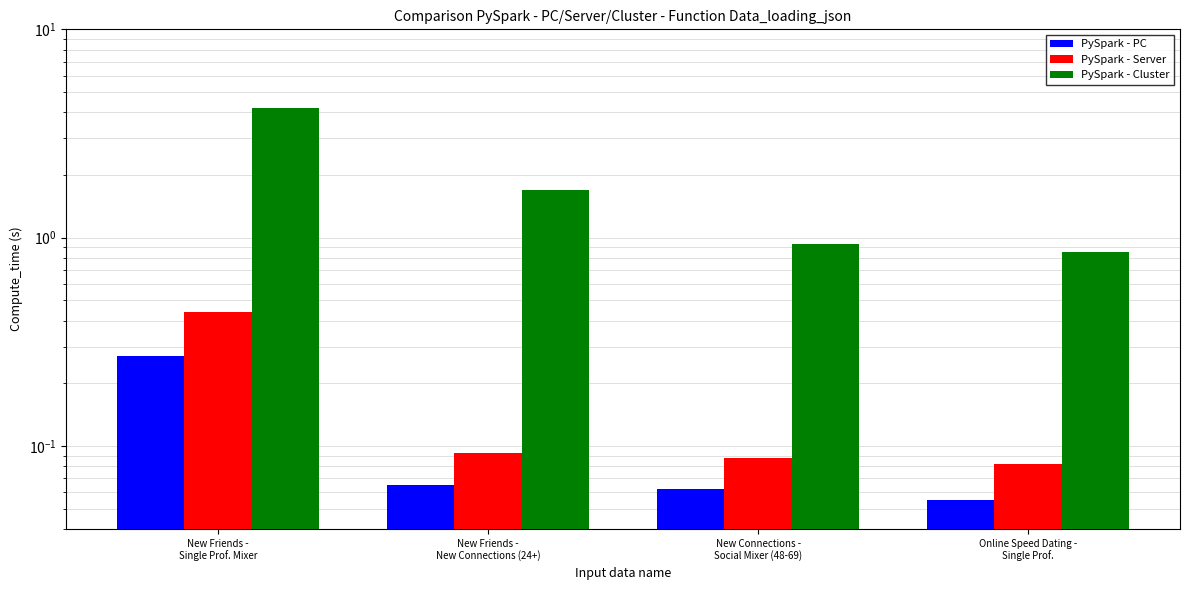

Which has a higher value, New Friends -
New Connections (24+) or New Friends -
Single Prof. Mixer?

New Friends -
Single Prof. Mixer